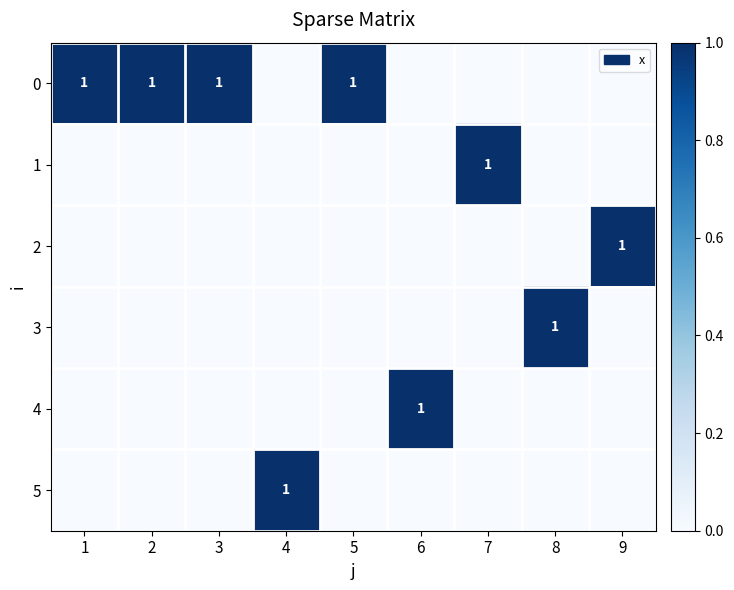

True or false: 4 has a value of 1 at 6.

True